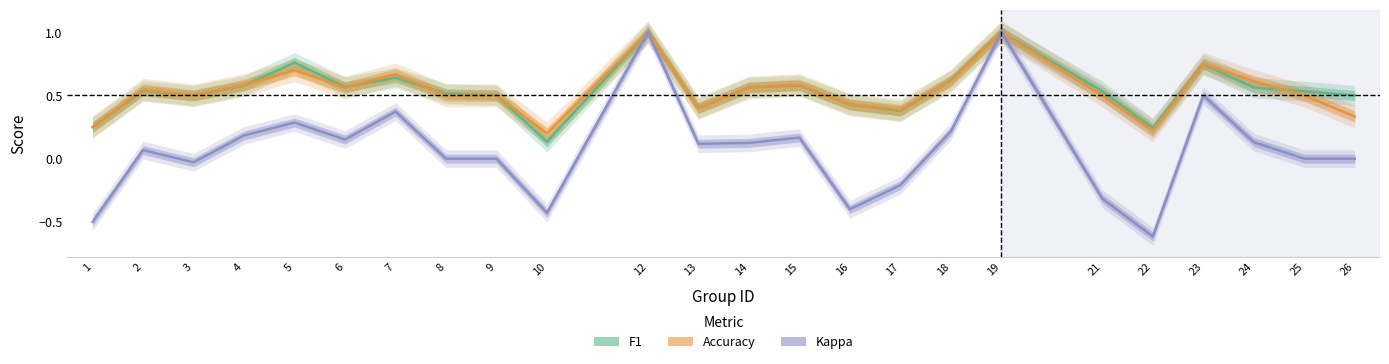

True or false: Kappa has a value of 0.2 at 14.

False